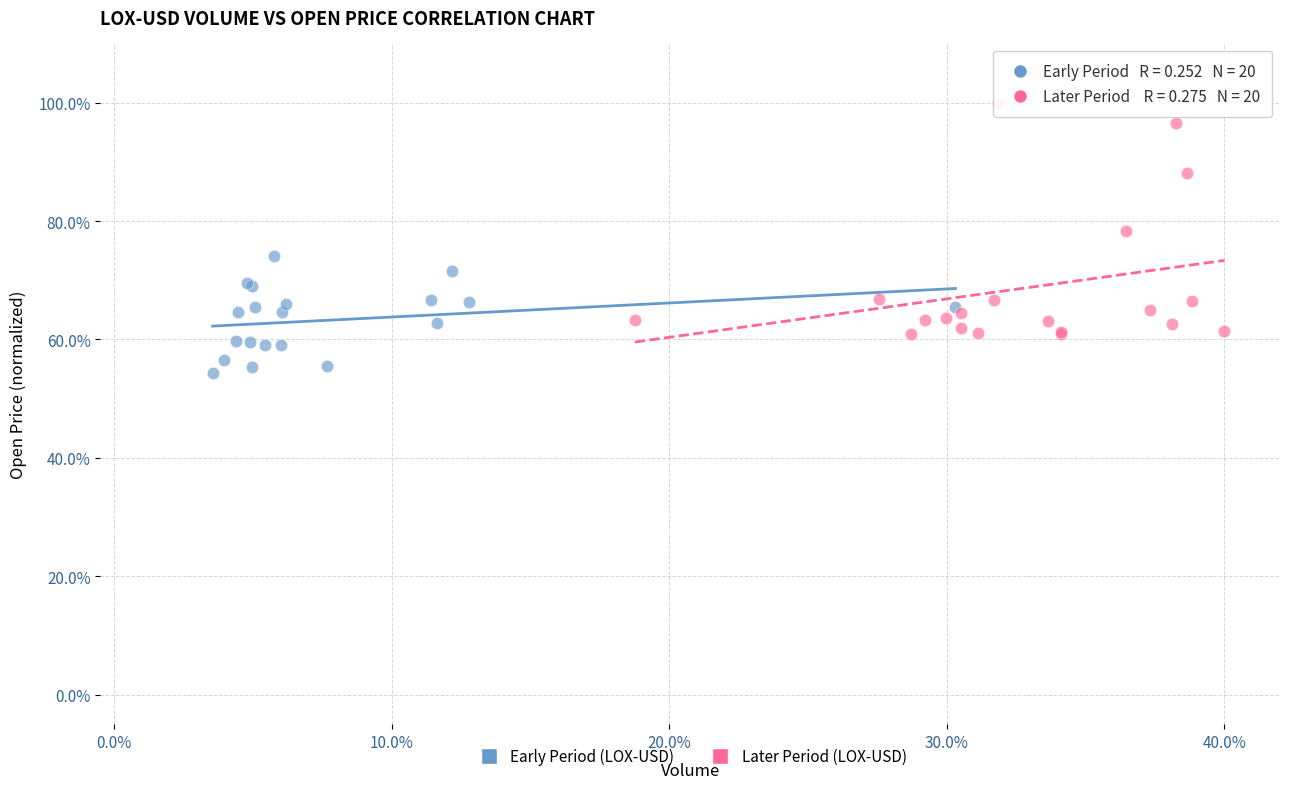

Which series contains the highest Y value?

Later Period (LOX-USD)